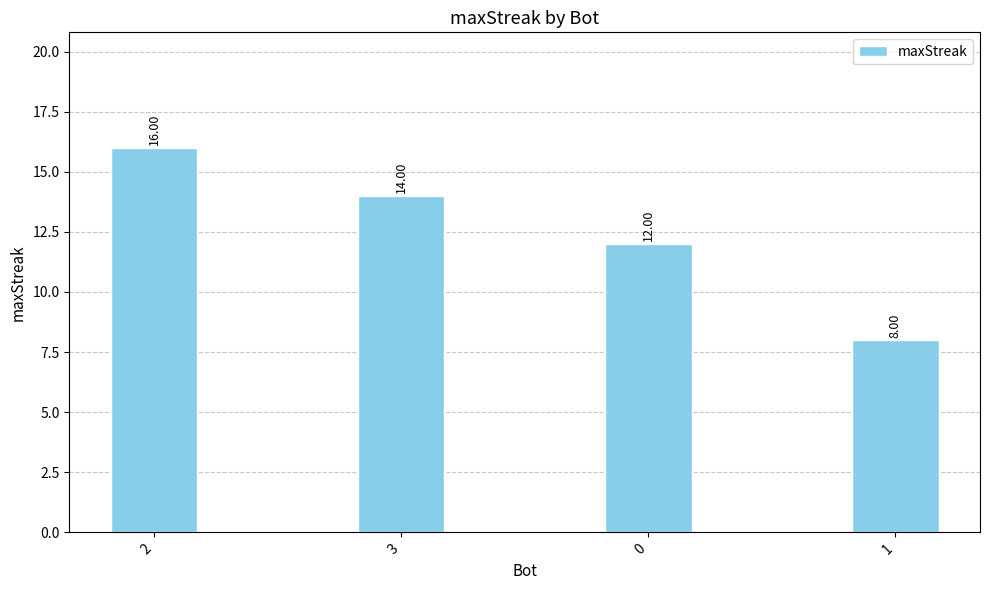

How many values are below 14?

2